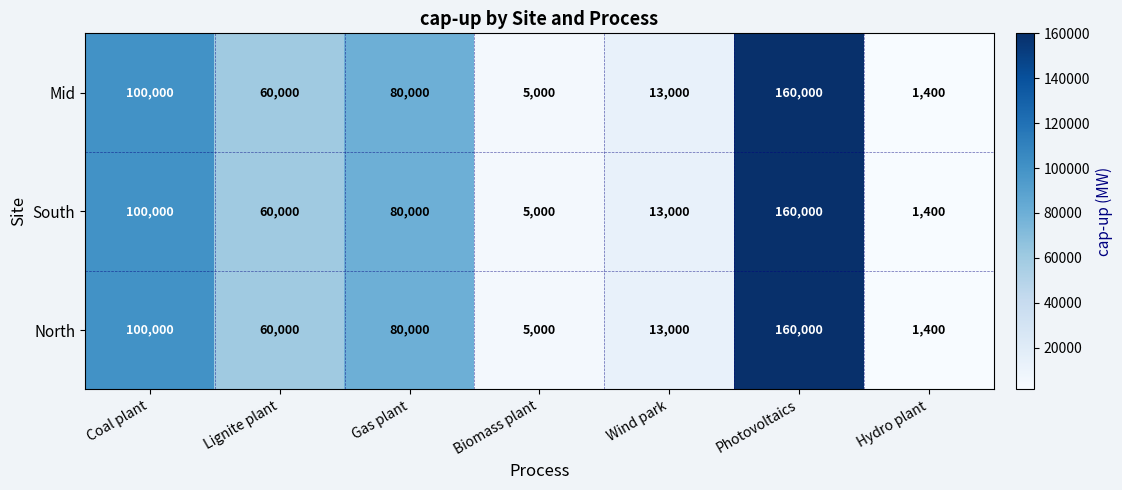

Where does the South series first go above 60000?

Coal plant